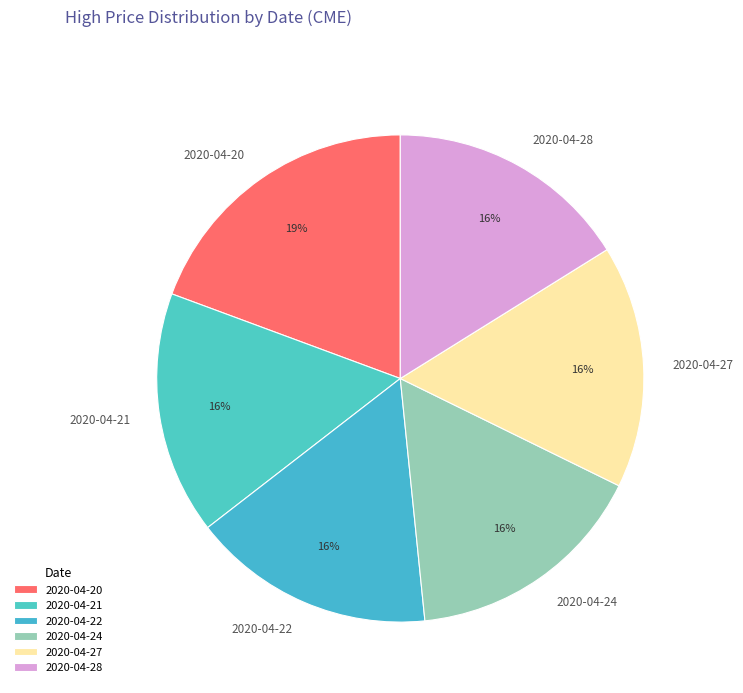

Combined, do 2020-04-27 and 2020-04-20 account for over 50%?

No